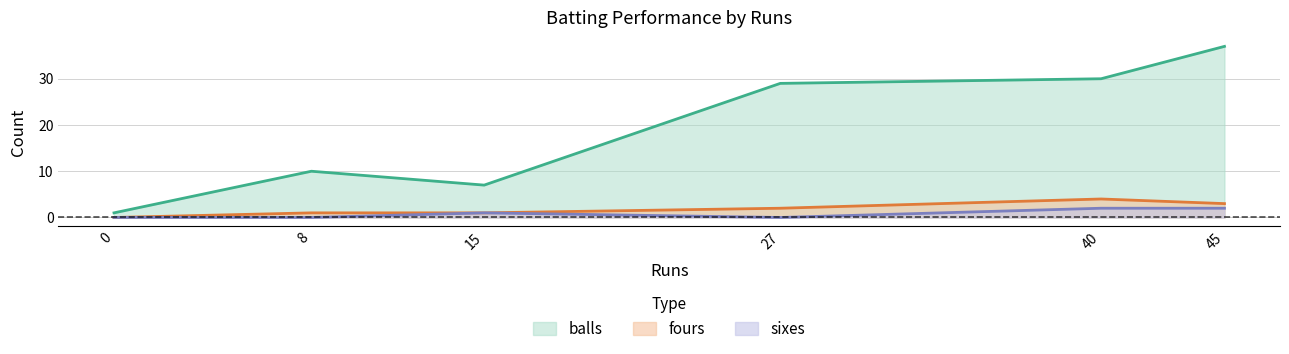

Which series has the largest total across all categories?

balls